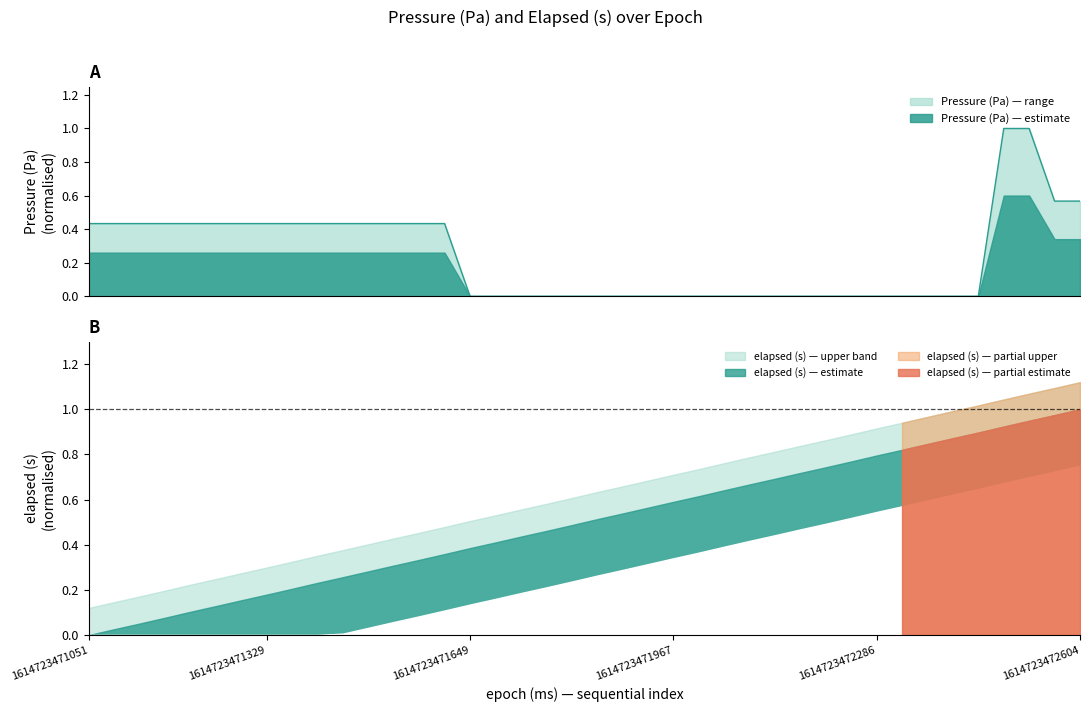

The chart shows a value of -0.5 at 26. True or false?

False